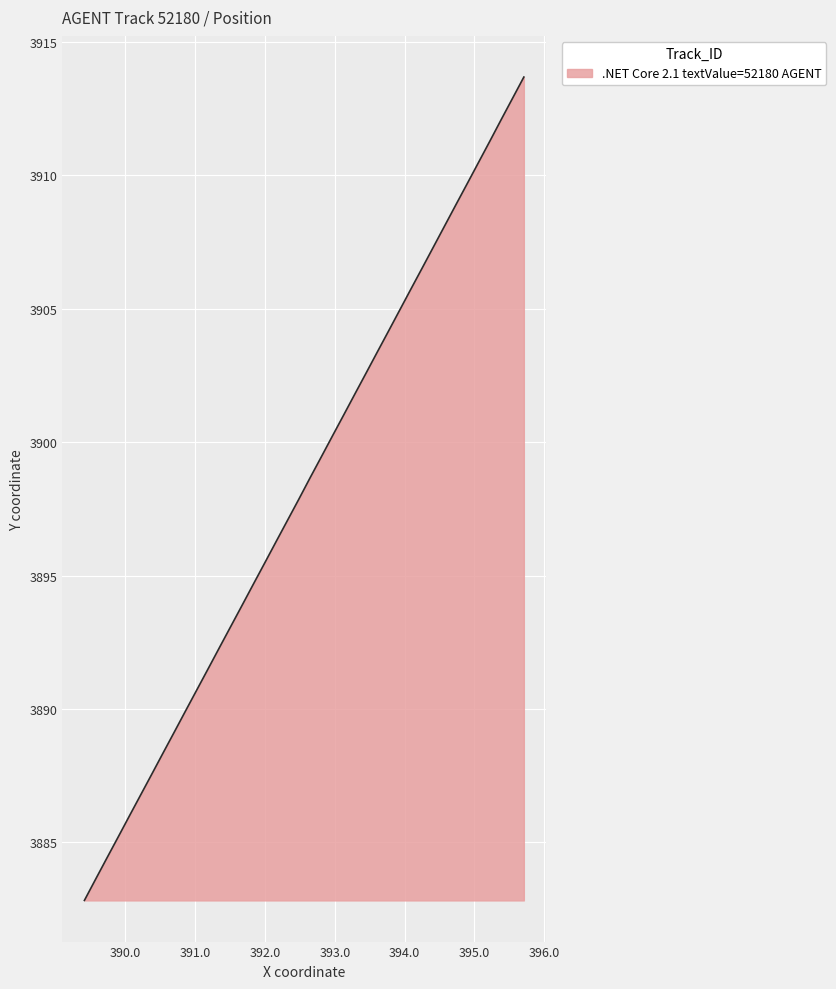

What is the smallest value displayed?

3882.8